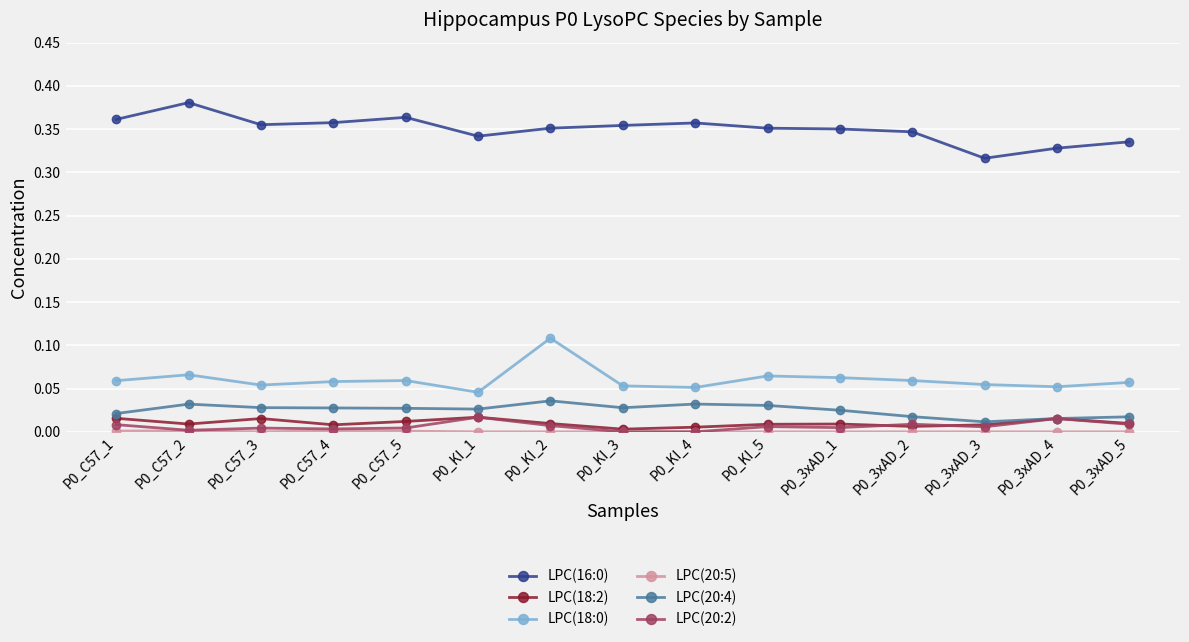

Is the value of LPC(18:2) at P0_3xAD_5 greater than the value of LPC(20:4) at P0_C57_3?

No